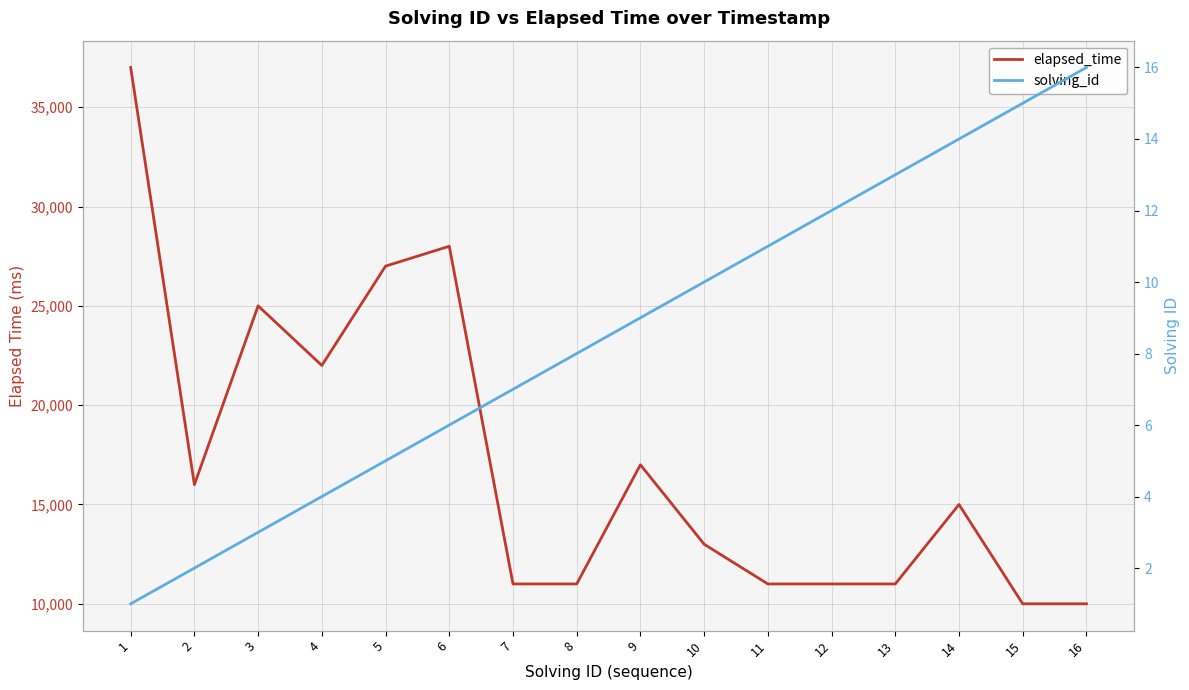

At which label is elapsed_time closest to 23500?

3